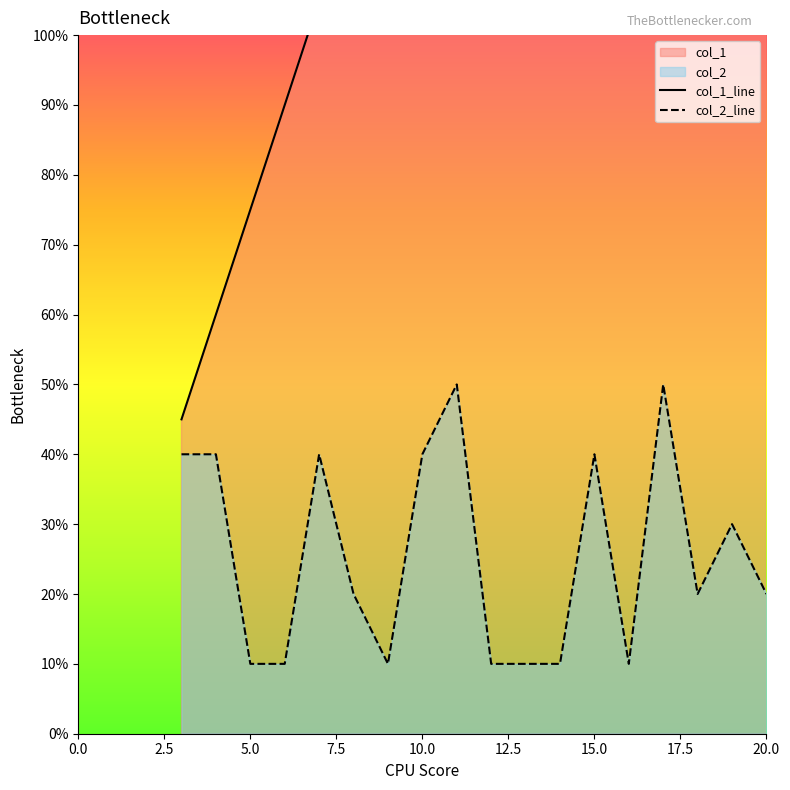

Rank the series by their maximum value, from lowest to highest.

col_2, col_1